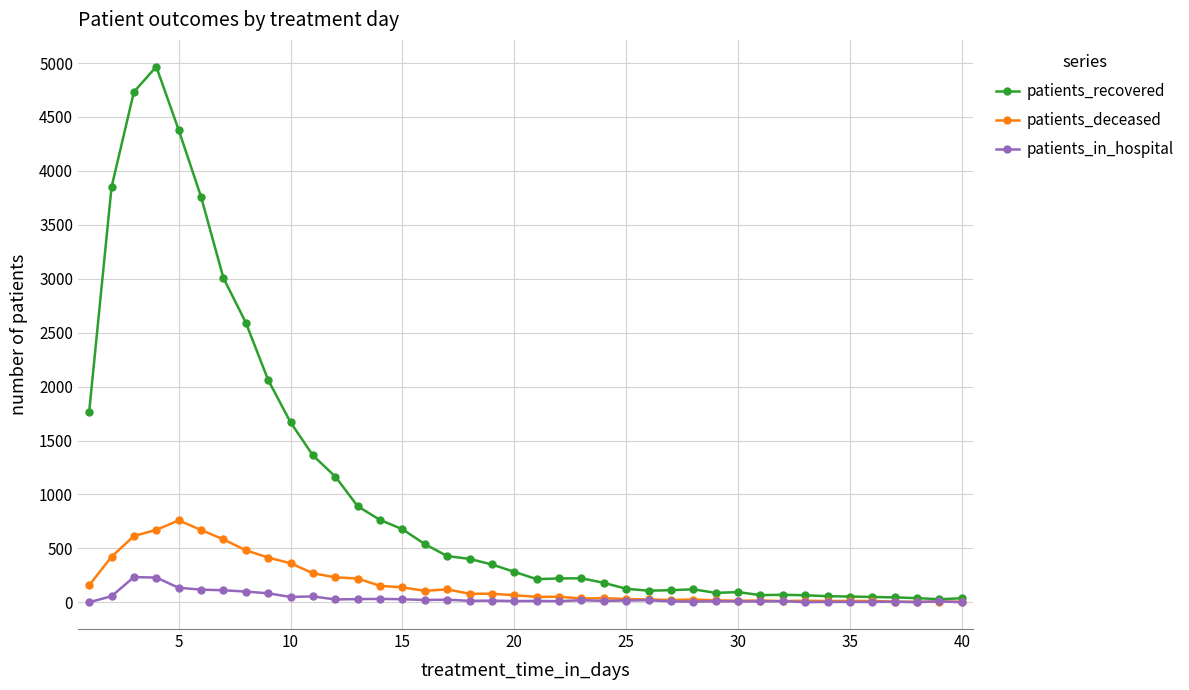

Does the chart have visible grid lines?

Yes